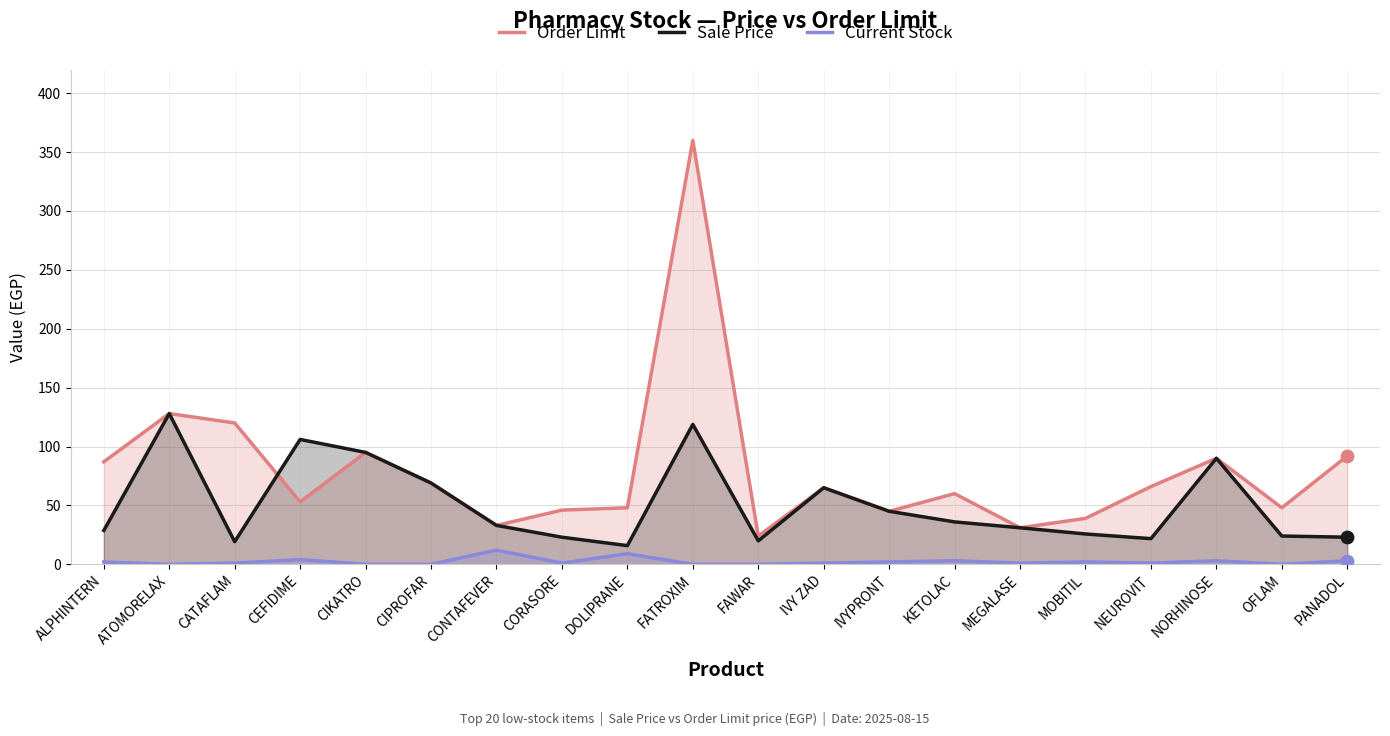

What is the total value across all series at CIPROFAR?

138.0